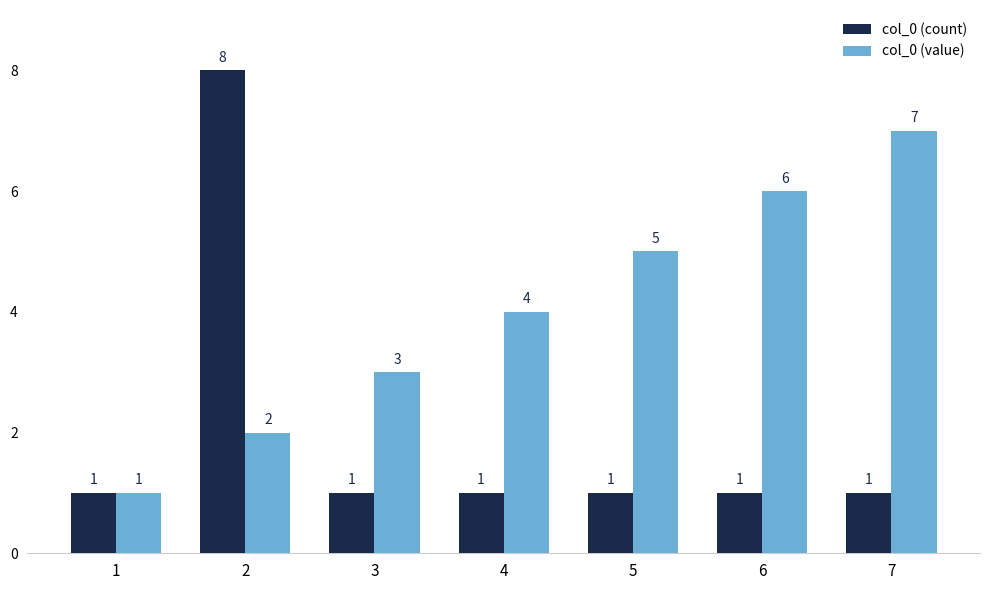

What is the difference between the highest and lowest values at 7?

6